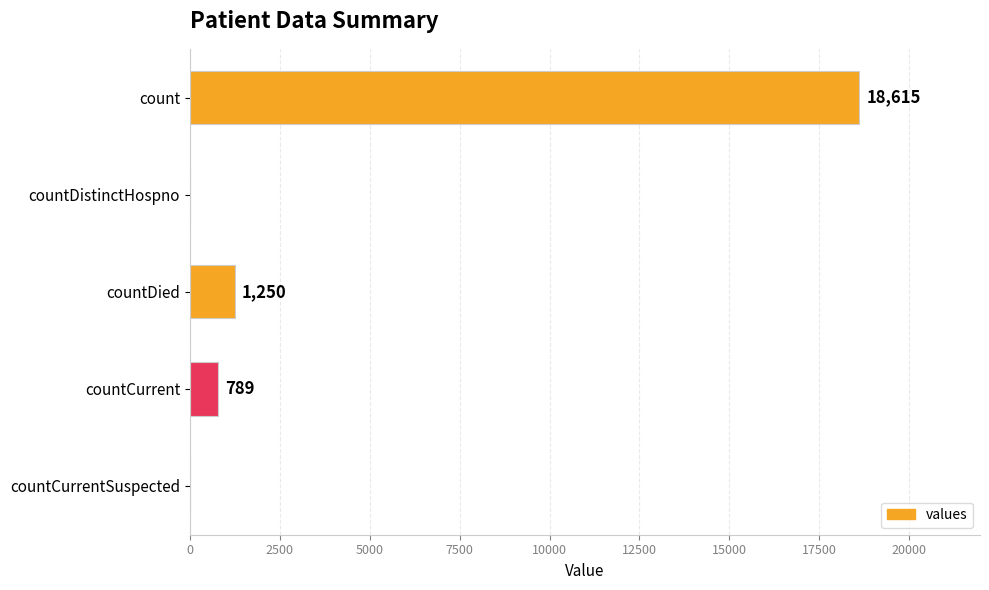

Reading top to bottom, transcribe all the data shown in this chart.

count=18615	countDistinctHospno=0	countDied=1250	countCurrent=789	countCurrentSuspected=0